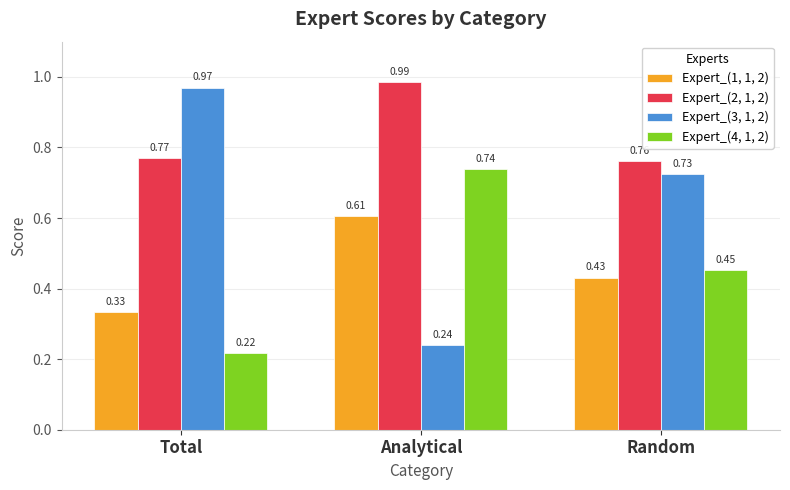

Which category has the lowest value in the Expert_(2, 1, 2) series?

Random